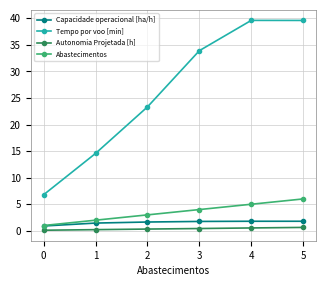

Which series has the widest spread of values?

Tempo por voo [min]